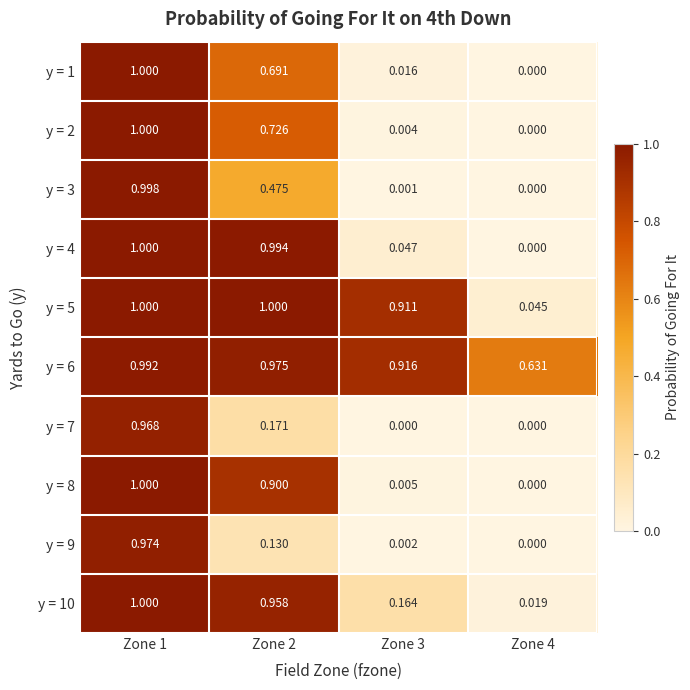

How many values in y = 7 are above zero?

2